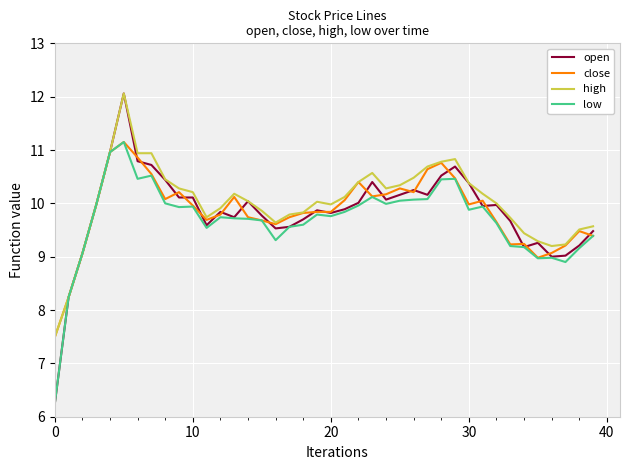

Which series has the largest range (max minus min)?

open